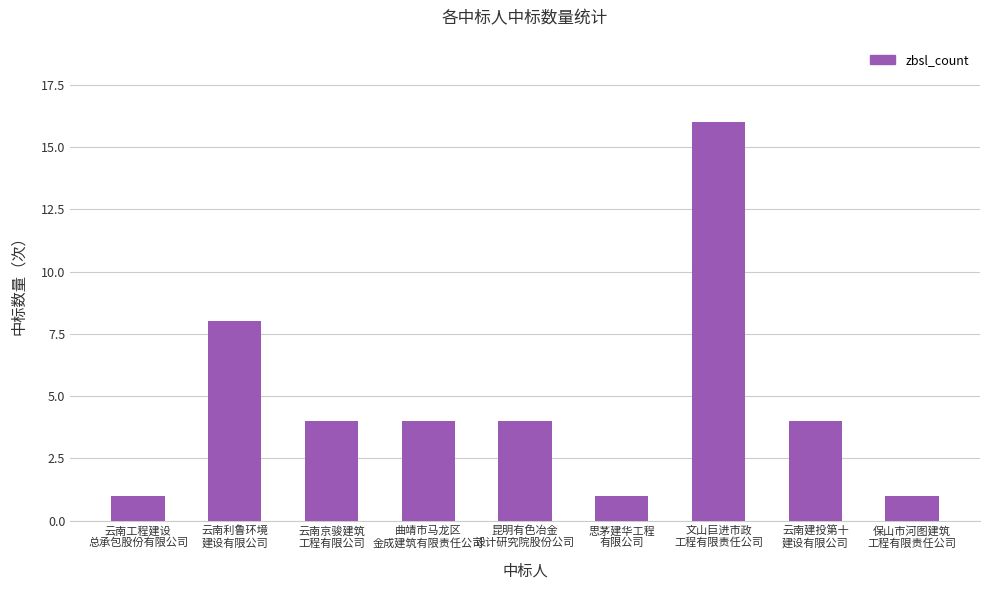

What position from the right is 云南利鲁环境
建设有限公司?

8